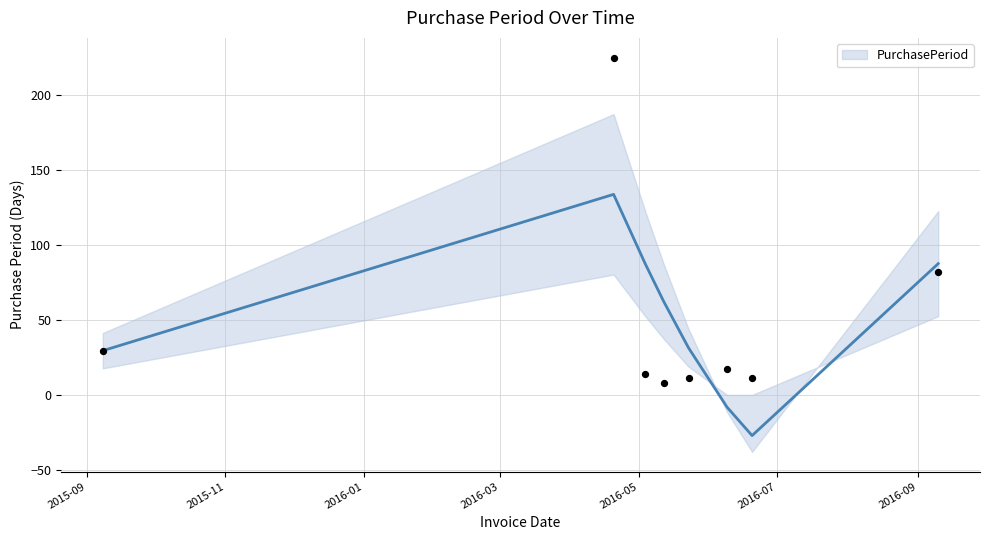

What is the change in value from 2016-05-12 to 2016-09-10?

+74